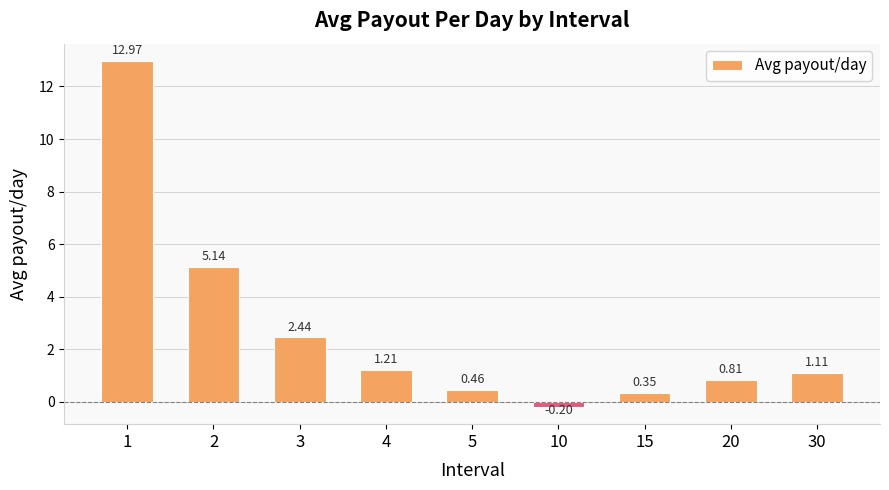

Rank the categories by value from lowest to highest.

10, 15, 5, 20, 30, 4, 3, 2, 1